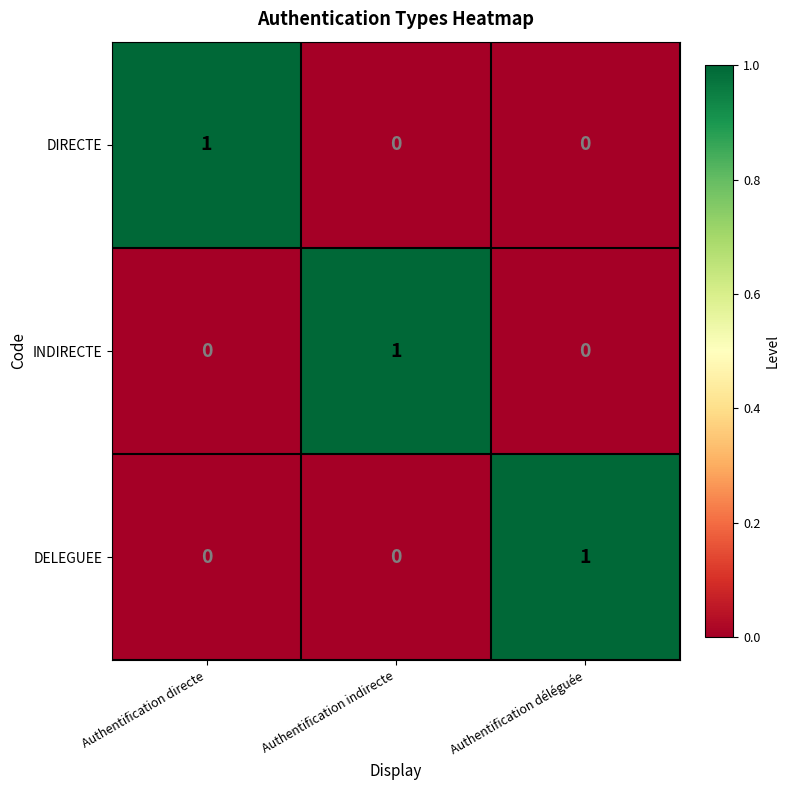

The DELEGUEE series shows 0 at Authentification directe. True or false?

True